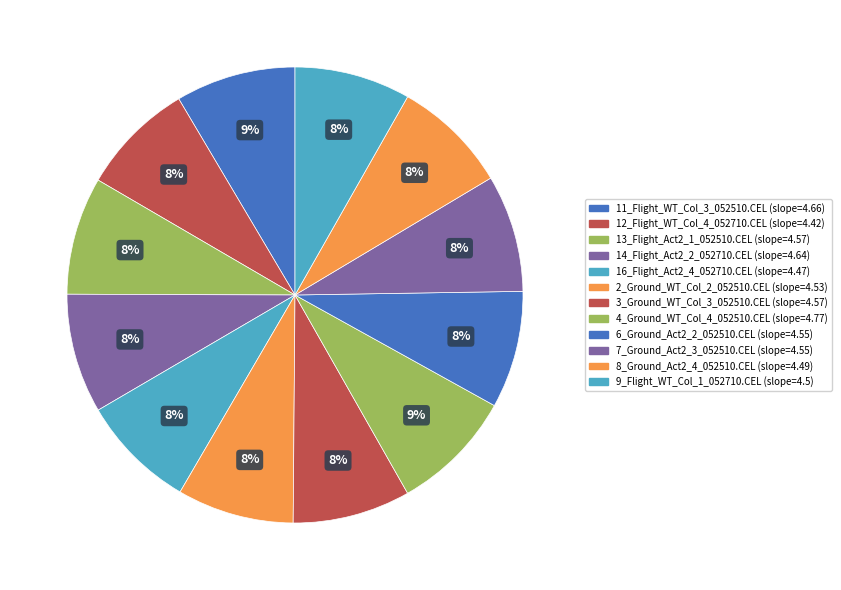

What percentage do 3_Ground_WT_Col_3_052510.CEL and 9_Flight_WT_Col_1_052710.CEL together represent?

16.6%